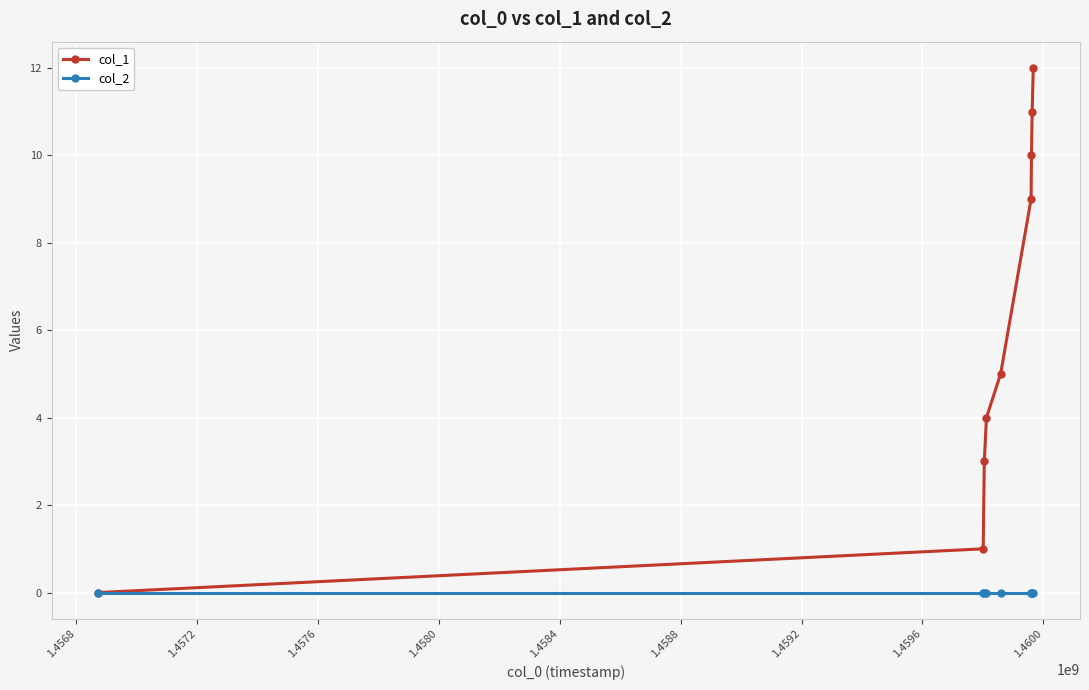

True or false: col_1 has more than 1 points higher than both neighbors.

False